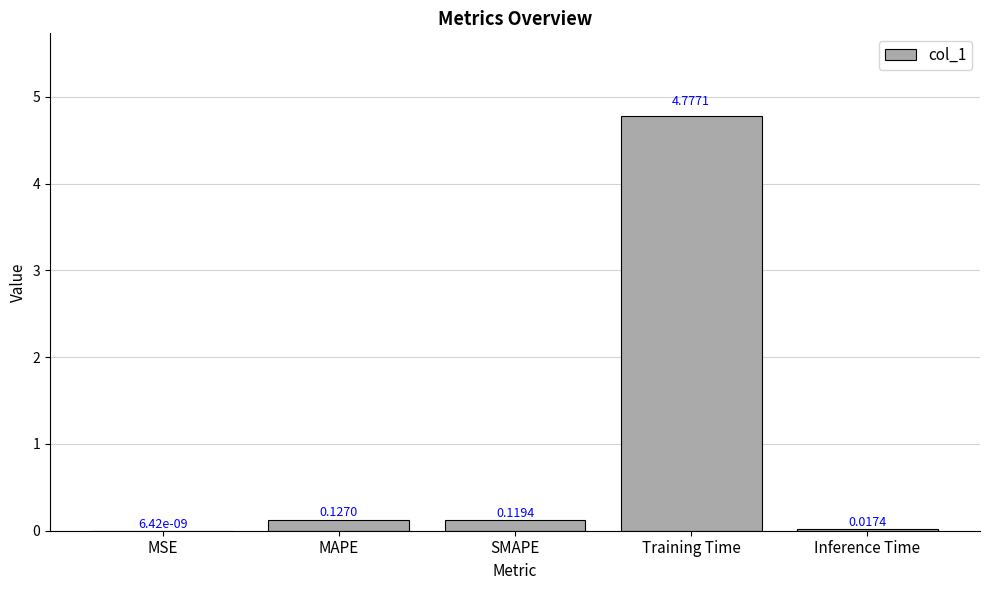

What is the change in value from SMAPE to Training Time?

+4.7